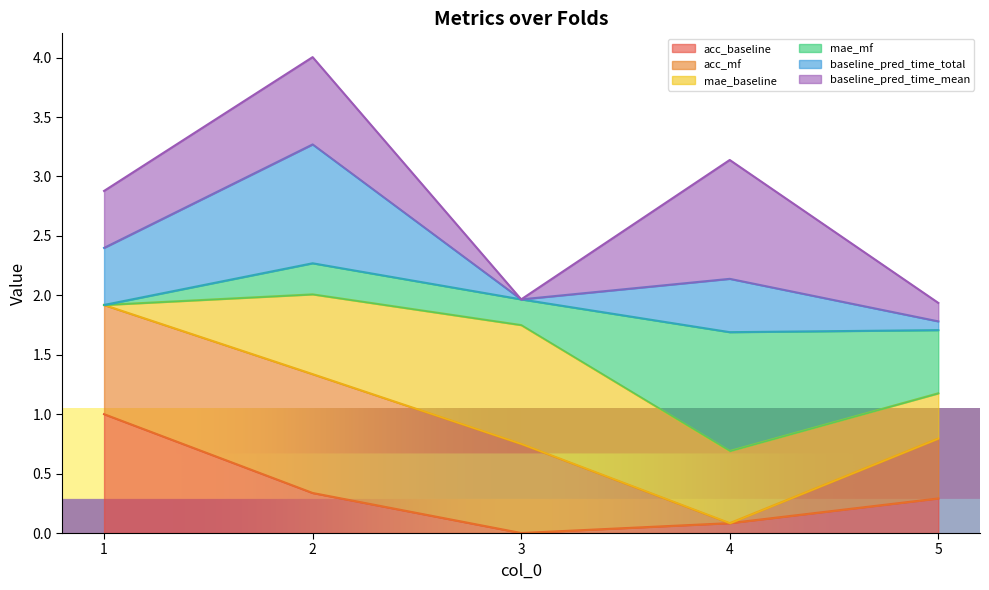

What are all the series names shown in the legend?

acc_baseline, acc_mf, mae_baseline, mae_mf, baseline_pred_time_total, baseline_pred_time_mean